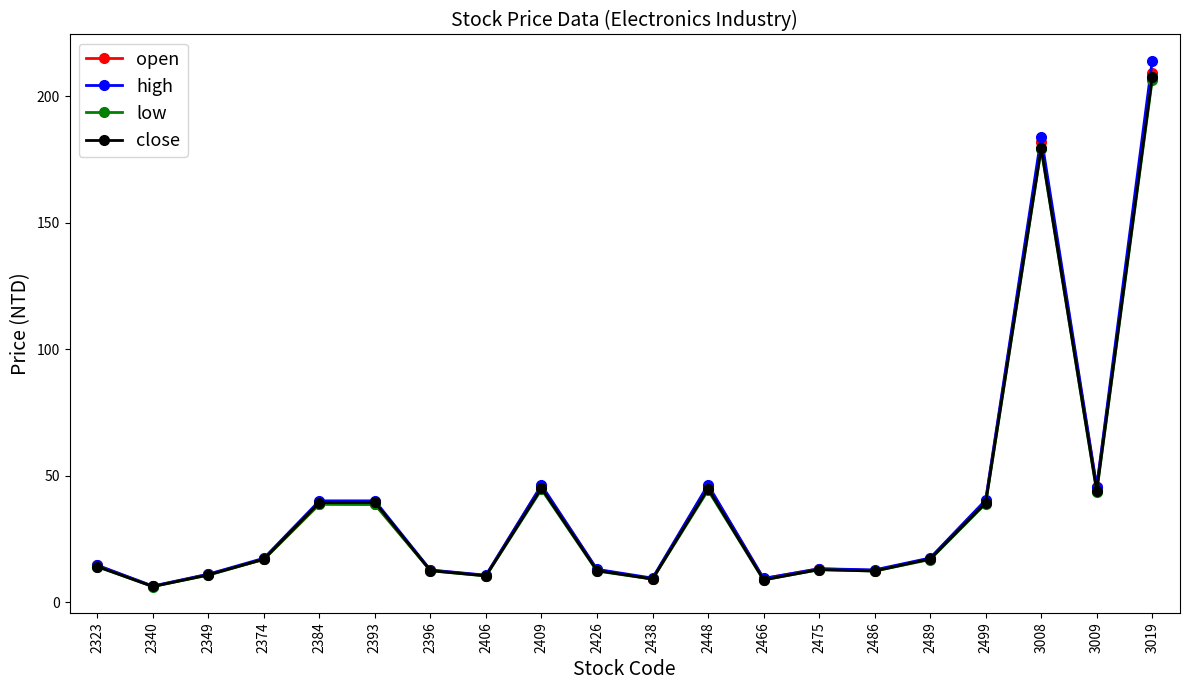

Where is the first local minimum for open?

2340